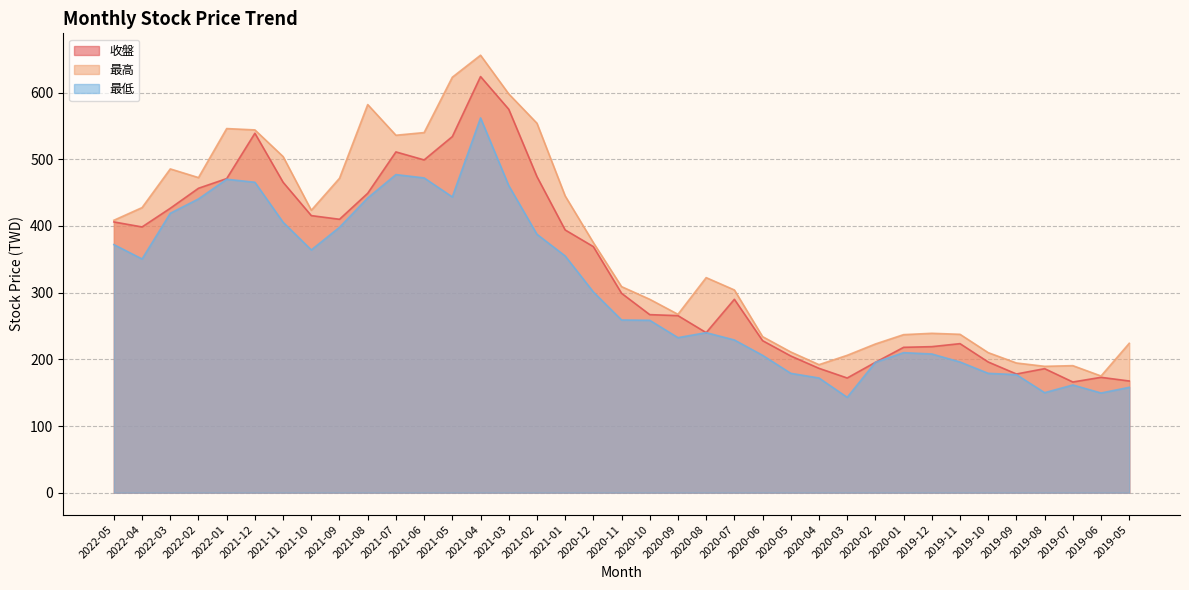

How many values in the 收盤 series are below 299?

18